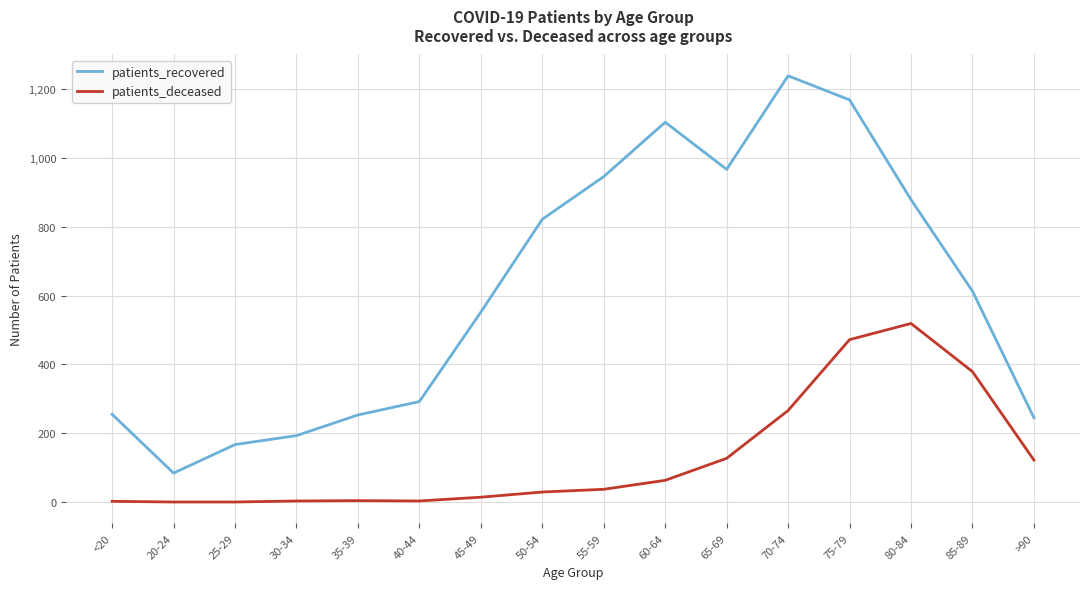

The patients_recovered series shows 904 at 45-49. True or false?

False